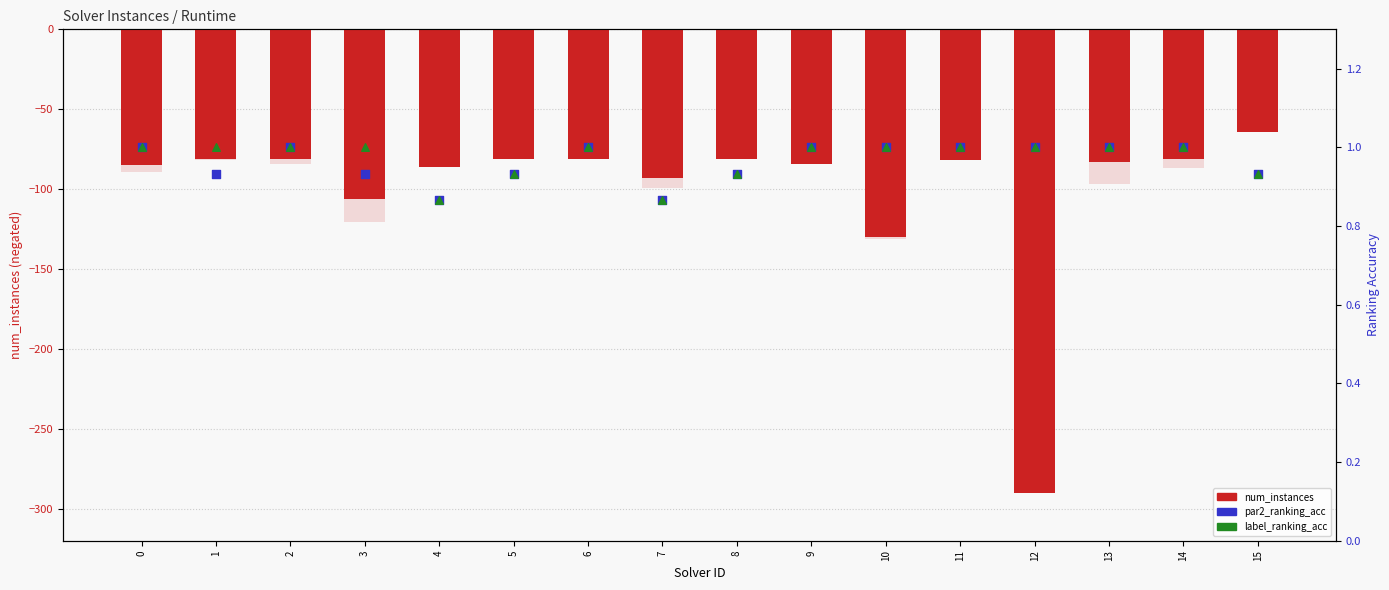

Is the value of par2_ranking_acc at 0 greater than the value of label_ranking_acc at 8?

Yes